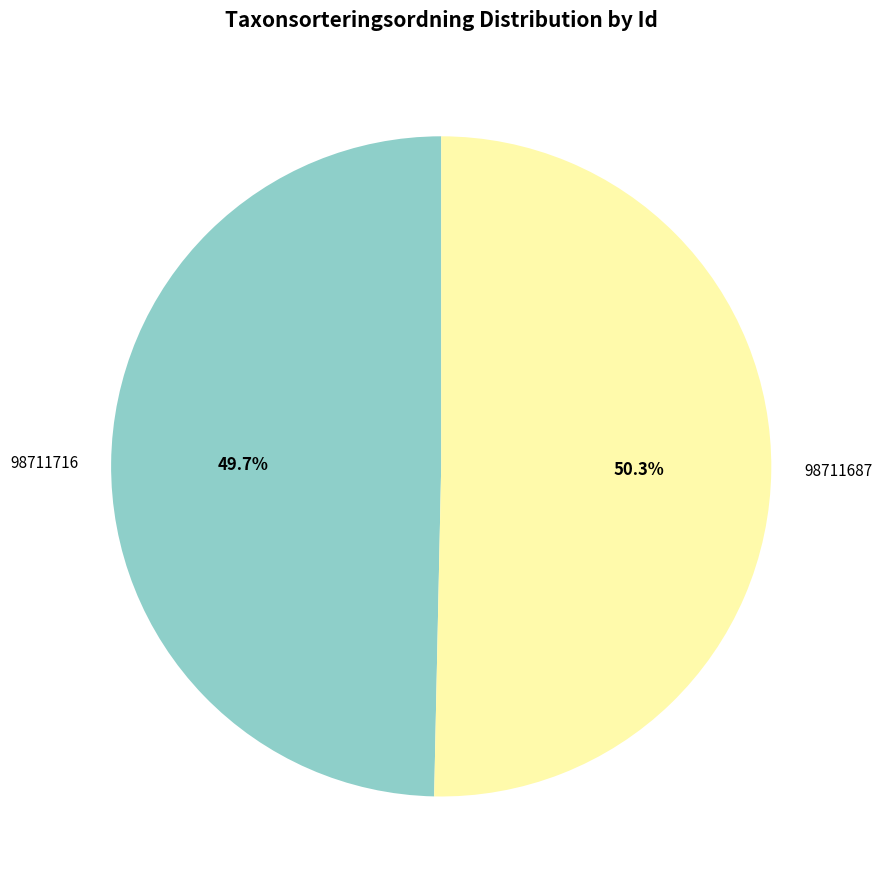

Which has a higher value, 98711716 or 98711687?

98711687